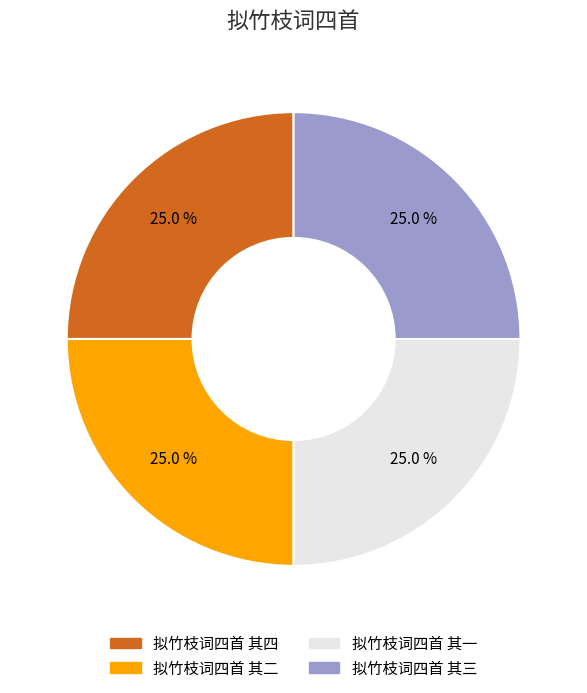

What percentage is NOT represented by 拟竹枝词四首 其一?

75.0%